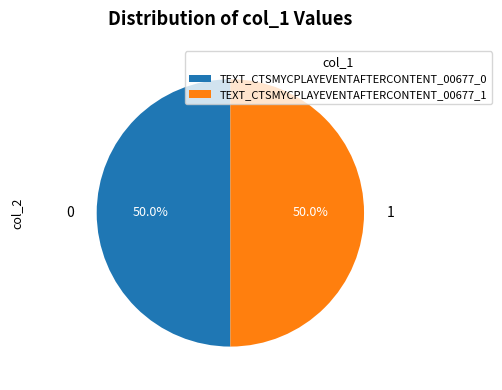

To the nearest percent, what is the difference between the TEXT_CTSMYCPLAYEVENTAFTERCONTENT_00677_0 and TEXT_CTSMYCPLAYEVENTAFTERCONTENT_00677_1 slice percentages?

0%